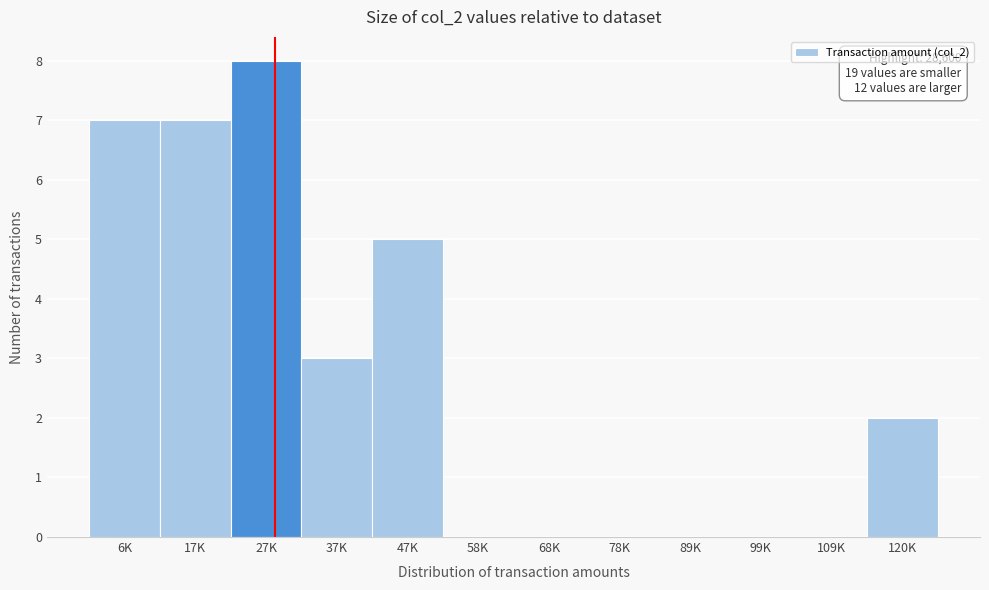

Reading right to left, what are all the values shown in this chart?

120K=2	109K=0	99K=0	89K=0	78K=0	68K=0	58K=0	47K=5	37K=3	27K=8	17K=7	6K=7